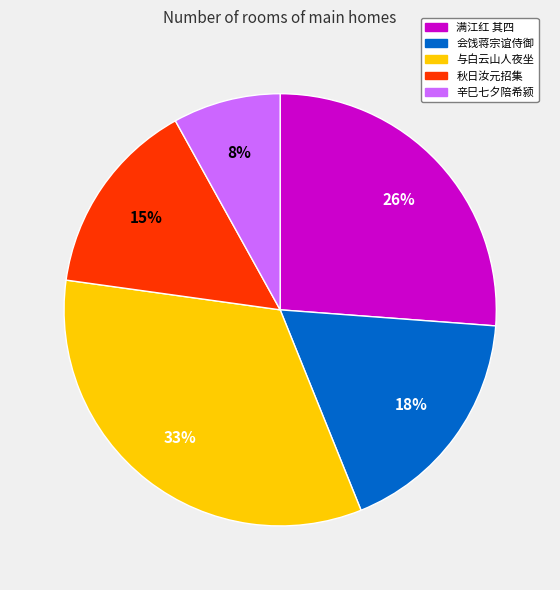

To the nearest percent, what is the average slice percentage?

20%